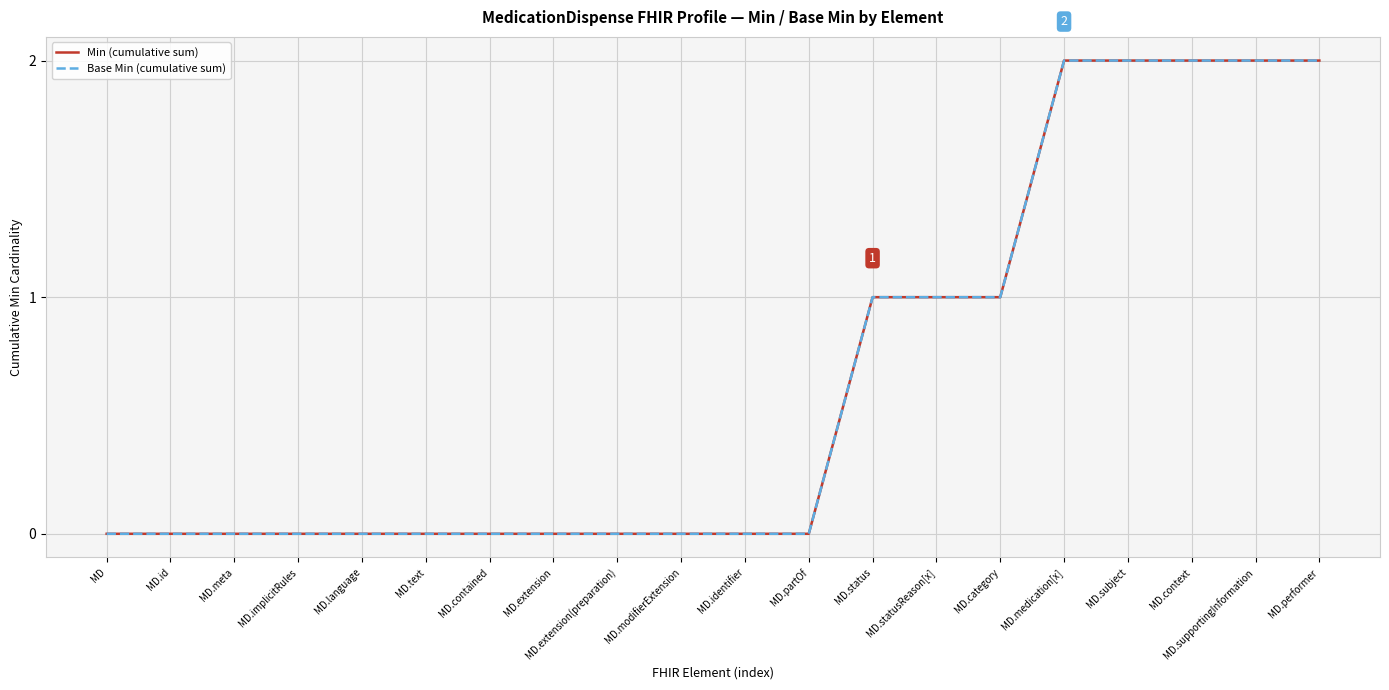

Reading right to left, extract all data points from this chart.

Min (cumulative sum): 2	2	2	2	2	1	1	1	0	0	0	0	0	0	0	0	0	0	0	0
Base Min (cumulative sum): 2	2	2	2	2	1	1	1	0	0	0	0	0	0	0	0	0	0	0	0